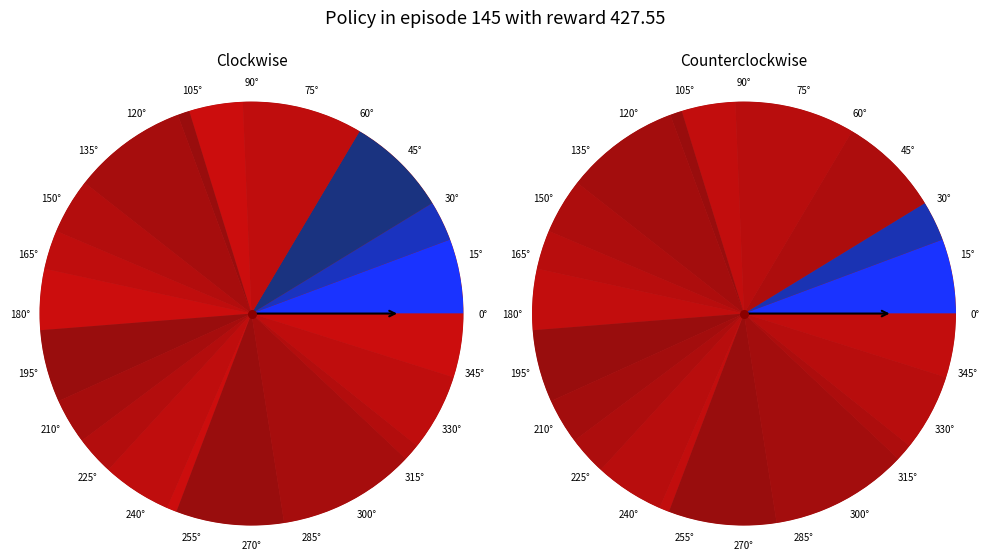

To the nearest percent, what is the average slice percentage?

5%